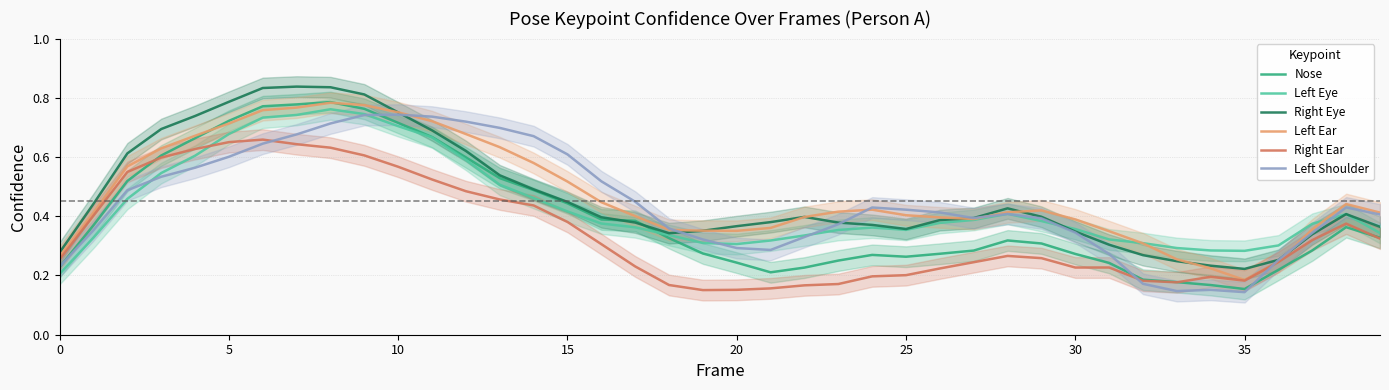

Between 24 and 16, which is larger?

16